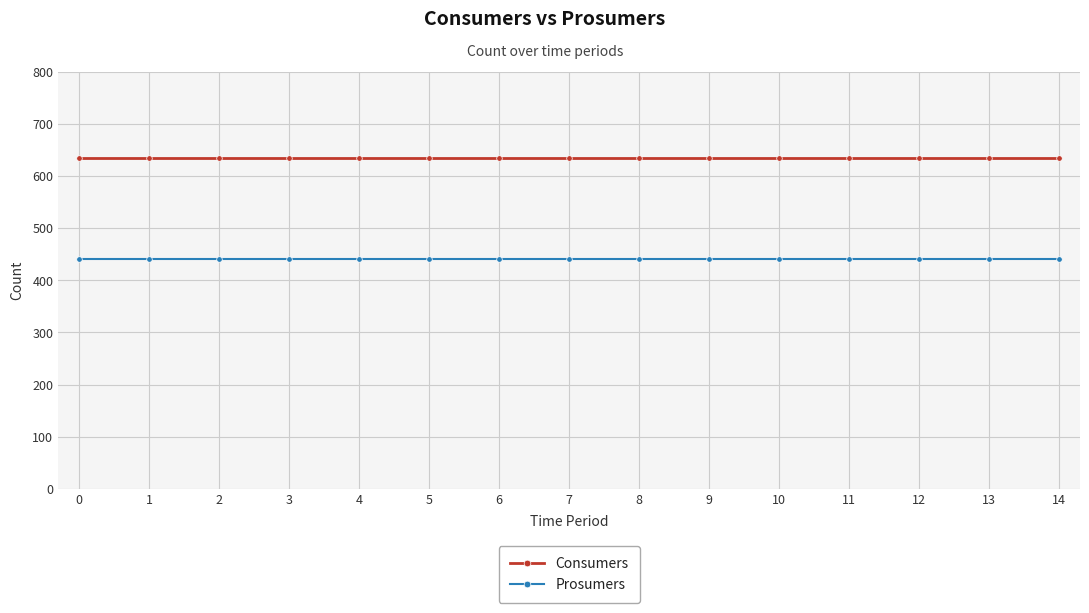

What is the minimum value for Consumers?

635